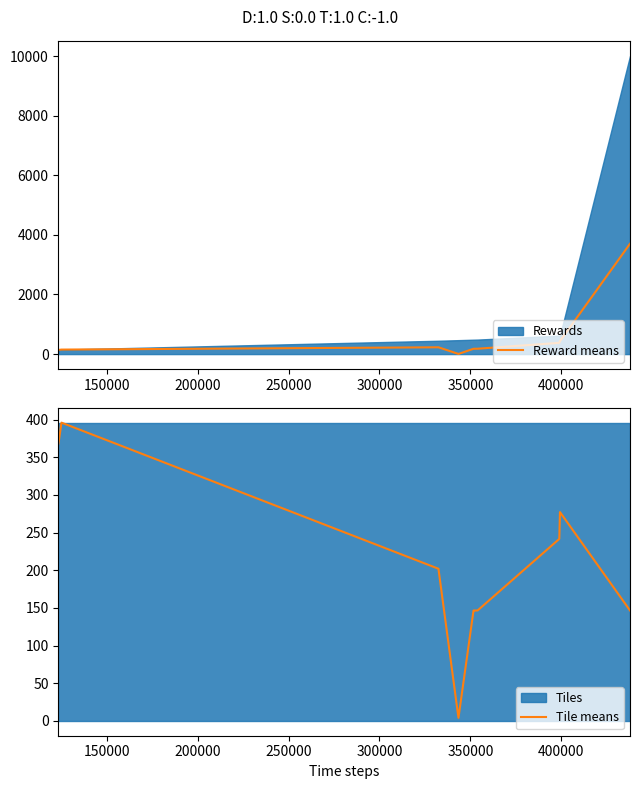

The Reward means series shows 228.5 at 200000. True or false?

True